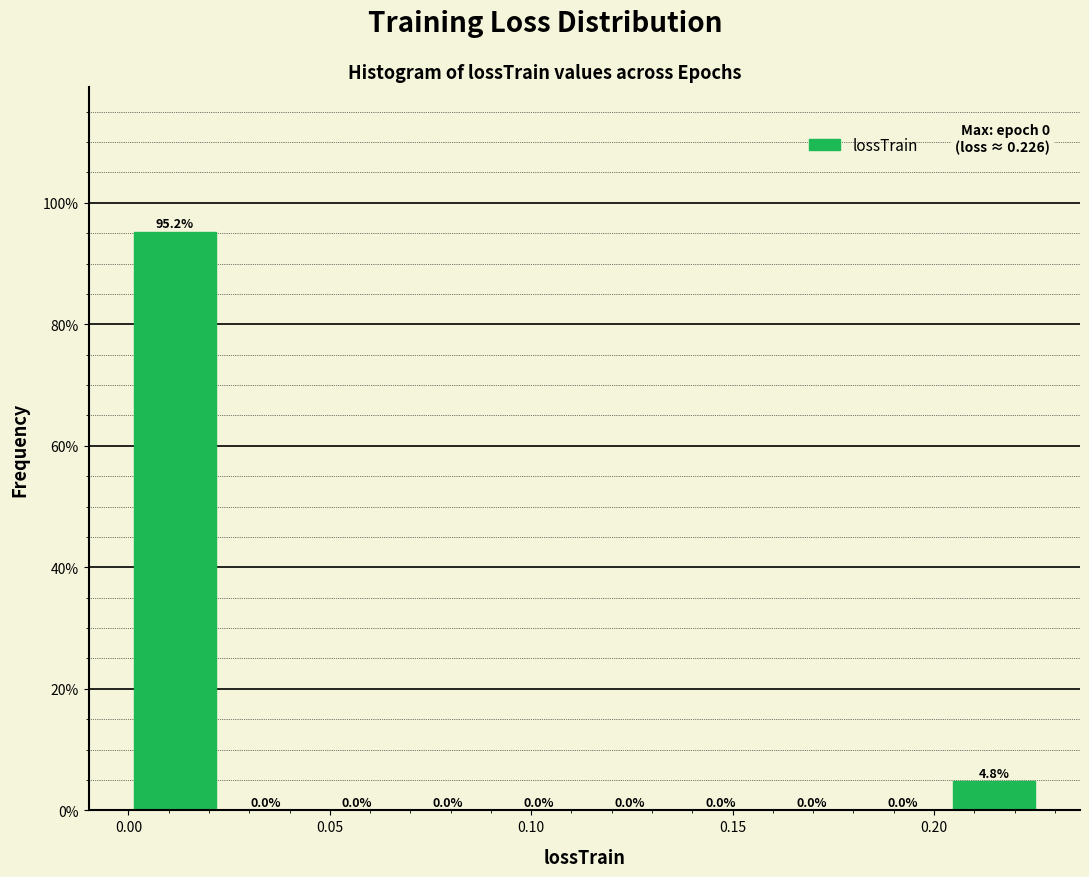

Reading left to right, transcribe this chart: for each bar, give the range it covers on the x-axis and its height. The bar edges are not printed on the chart, so give them approximately, as read against the axis.

0.000 to 0.025: 95.2
0.025 to 0.045: 0.0
0.045 to 0.070: 0.0
0.070 to 0.090: 0.0
0.090 to 0.115: 0.0
0.115 to 0.135: 0.0
0.135 to 0.160: 0.0
0.160 to 0.180: 0.0
0.180 to 0.205: 0.0
0.205 to 0.225: 4.8